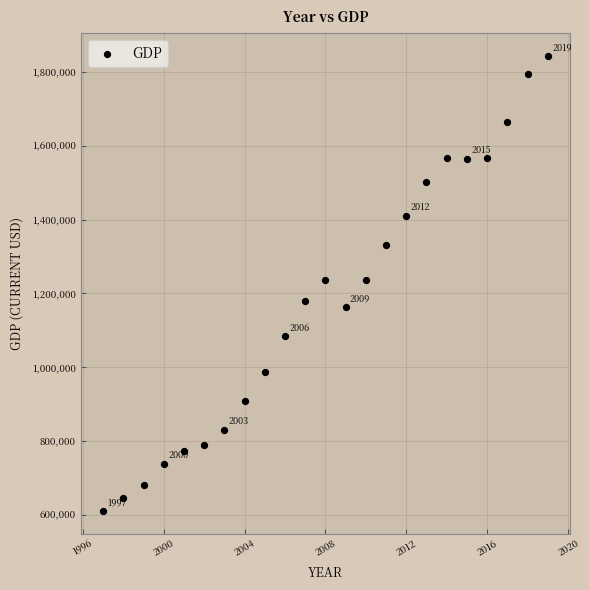

What is the range of X values (max minus min)?

22.0